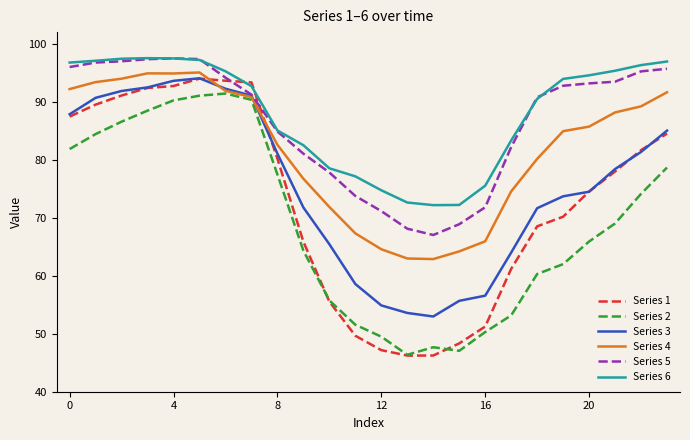

What is the greatest value displayed?

97.5